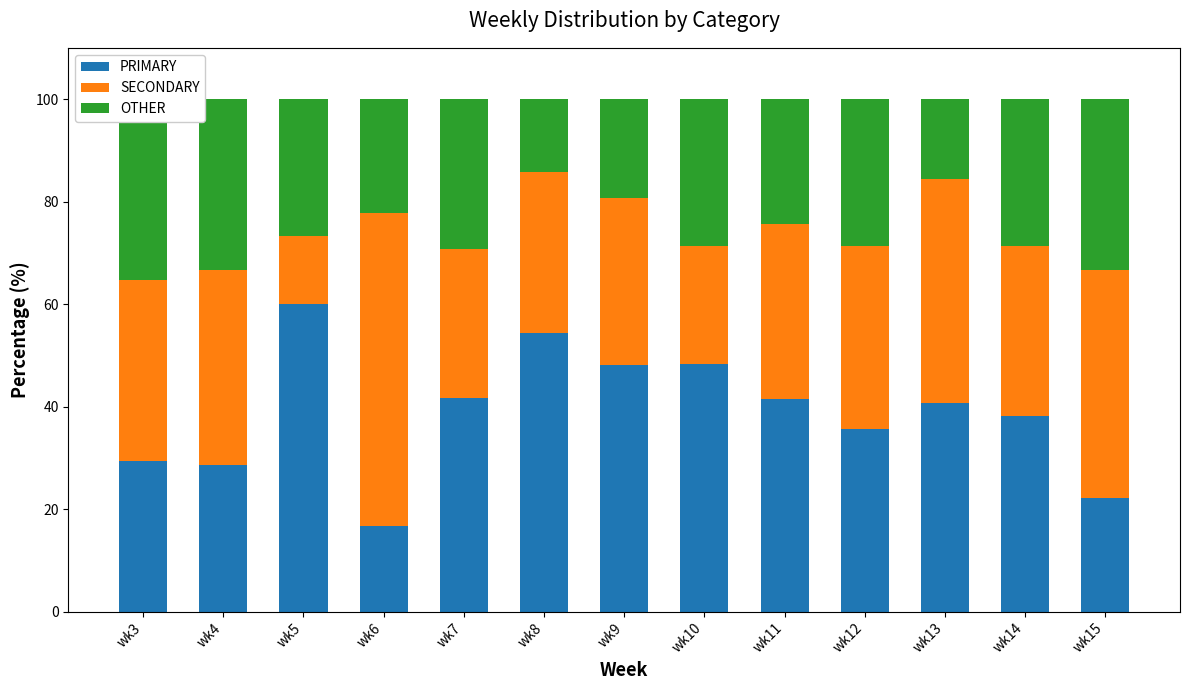

Reading left to right, transcribe all the data shown in this chart.

PRIMARY: wk3=29.4	wk4=28.6	wk5=60.0	wk6=16.7	wk7=41.7	wk8=54.3	wk9=48.1	wk10=48.2	wk11=41.5	wk12=35.7	wk13=40.6	wk14=38.1	wk15=22.2
SECONDARY: wk3=35.3	wk4=38.1	wk5=13.3	wk6=61.1	wk7=29.2	wk8=31.4	wk9=32.7	wk10=23.2	wk11=34.1	wk12=35.7	wk13=43.8	wk14=33.3	wk15=44.4
OTHER: wk3=35.3	wk4=33.3	wk5=26.7	wk6=22.2	wk7=29.2	wk8=14.3	wk9=19.2	wk10=28.6	wk11=24.4	wk12=28.6	wk13=15.6	wk14=28.6	wk15=33.3